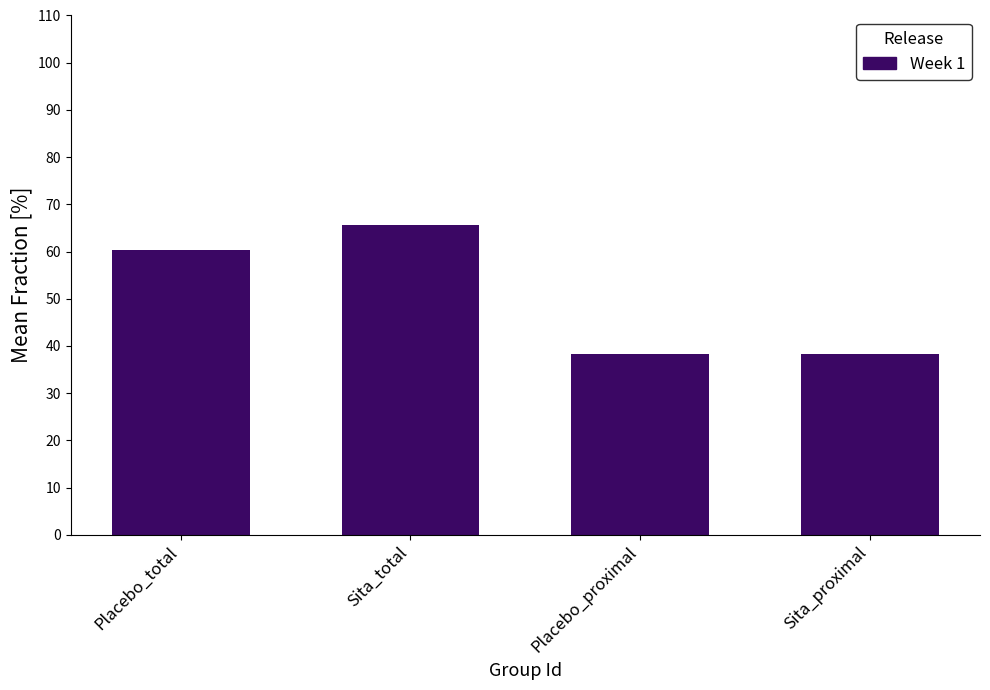

Is it true that the value at Placebo_proximal is 69.0?

False